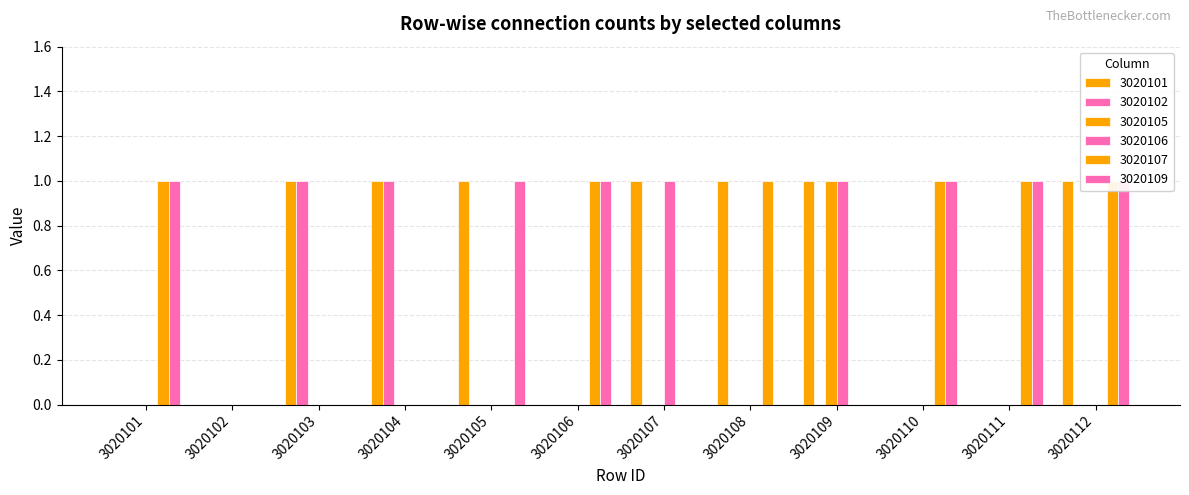

Reading left to right, list all the values displayed in this chart.

3020101: 0	0	1	1	1	0	1	1	1	0	0	1
3020102: 0	0	1	1	0	0	0	0	0	0	0	0
3020105: 0	0	0	0	0	0	0	0	1	0	0	0
3020106: 0	0	0	0	0	0	1	0	1	0	0	0
3020107: 1	0	0	0	0	1	0	1	0	1	1	1
3020109: 1	0	0	0	1	1	0	0	0	1	1	1